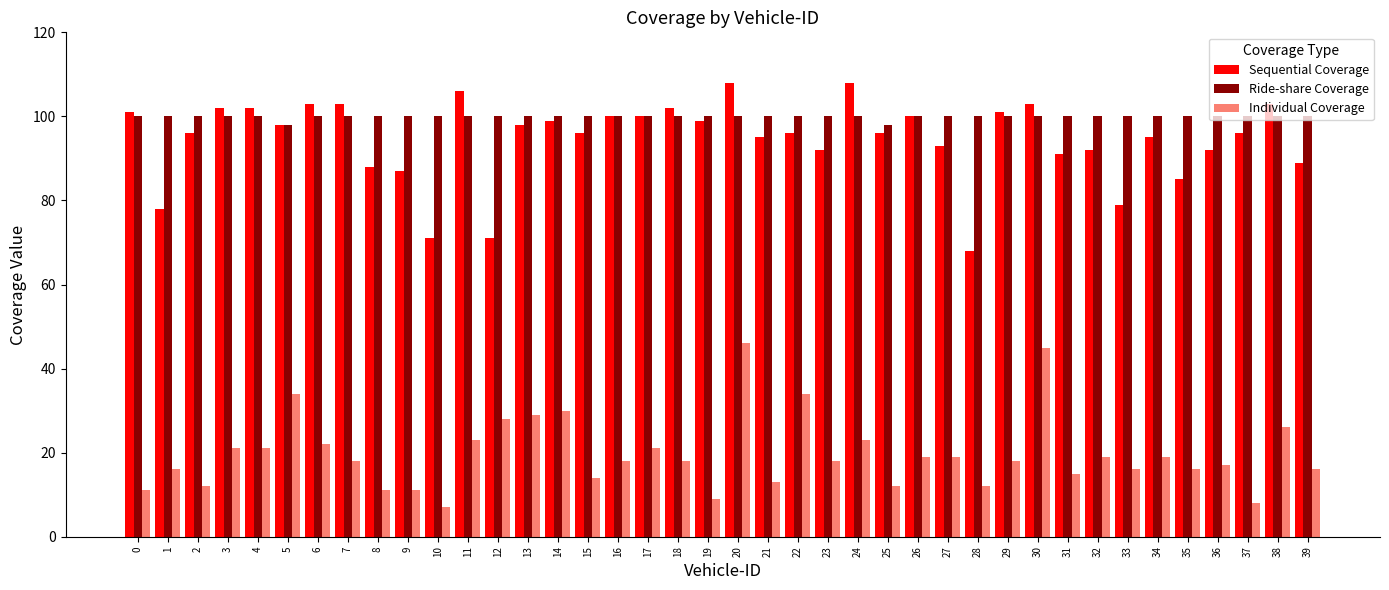

The value of Ride-share Coverage at 4 is 140. True or false?

False